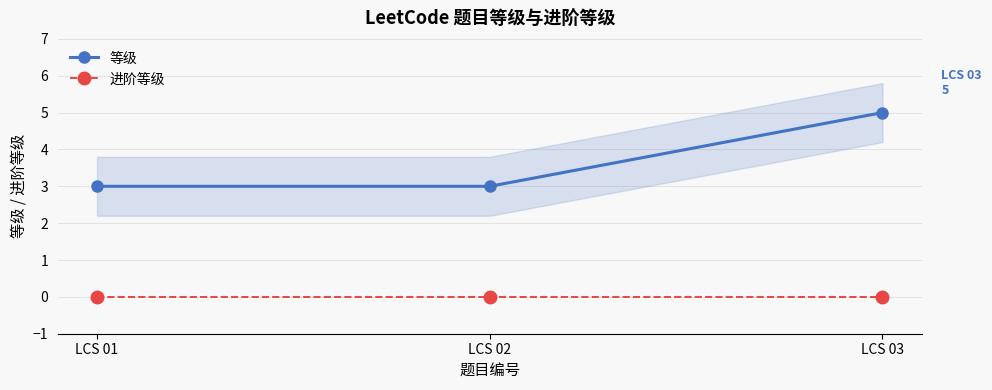

Reading left to right, extract all data points from this chart.

等级: LCS 01=3	LCS 02=3	LCS 03=5
进阶等级: LCS 01=0	LCS 02=0	LCS 03=0